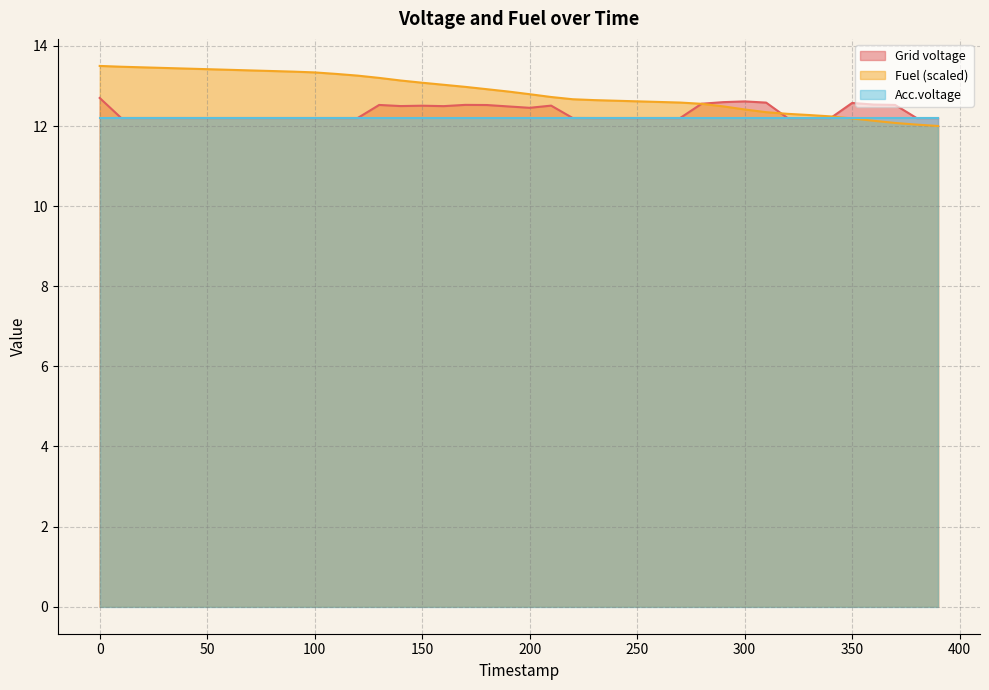

Count the Grid voltage values in the range 12 to 13.

40